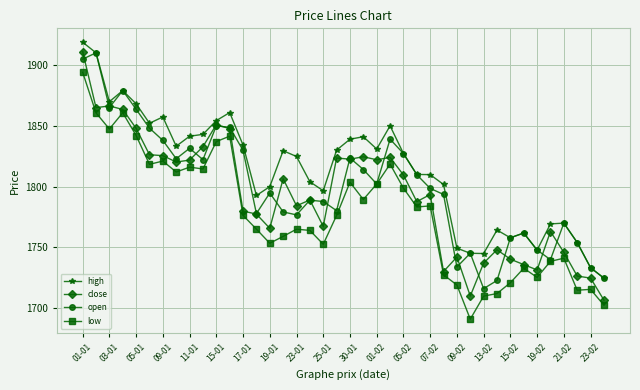

Count the number of data series in this chart.

4